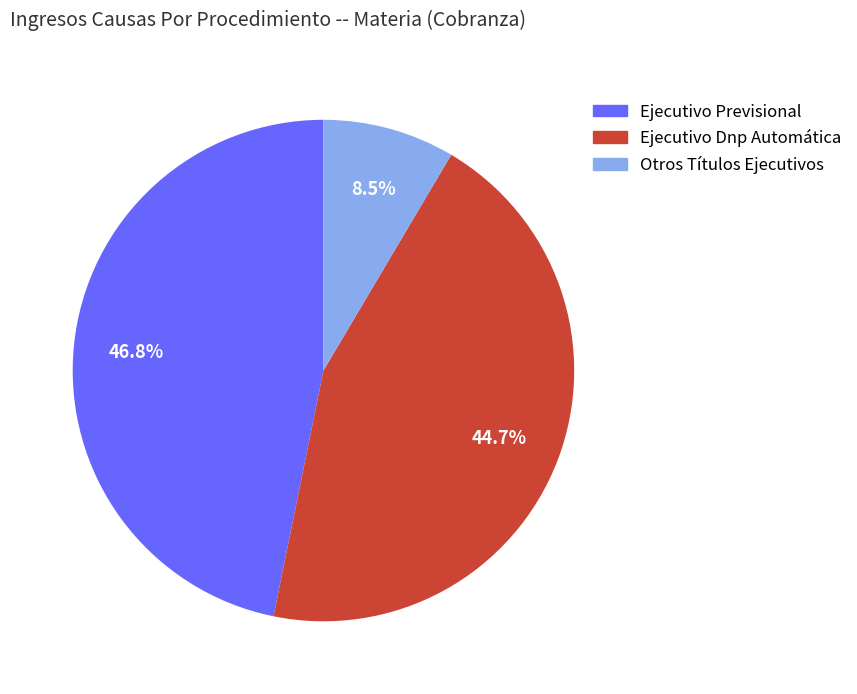

Is the sum of Ejecutivo Dnp Automática and Otros Títulos Ejecutivos greater than half?

Yes